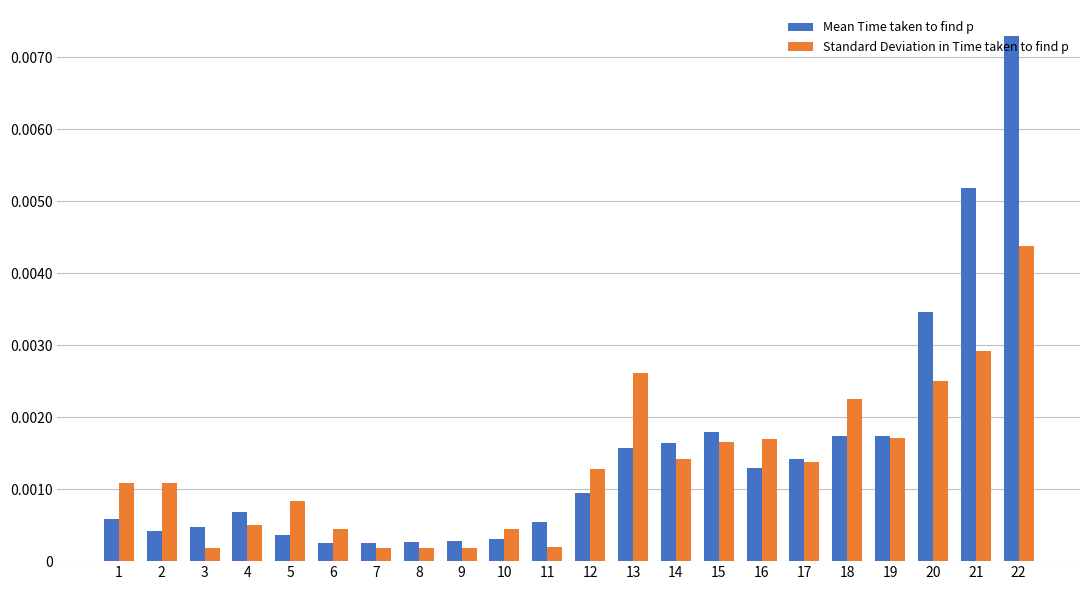

Which category has the highest value in the Standard Deviation in Time taken to find p series?

22